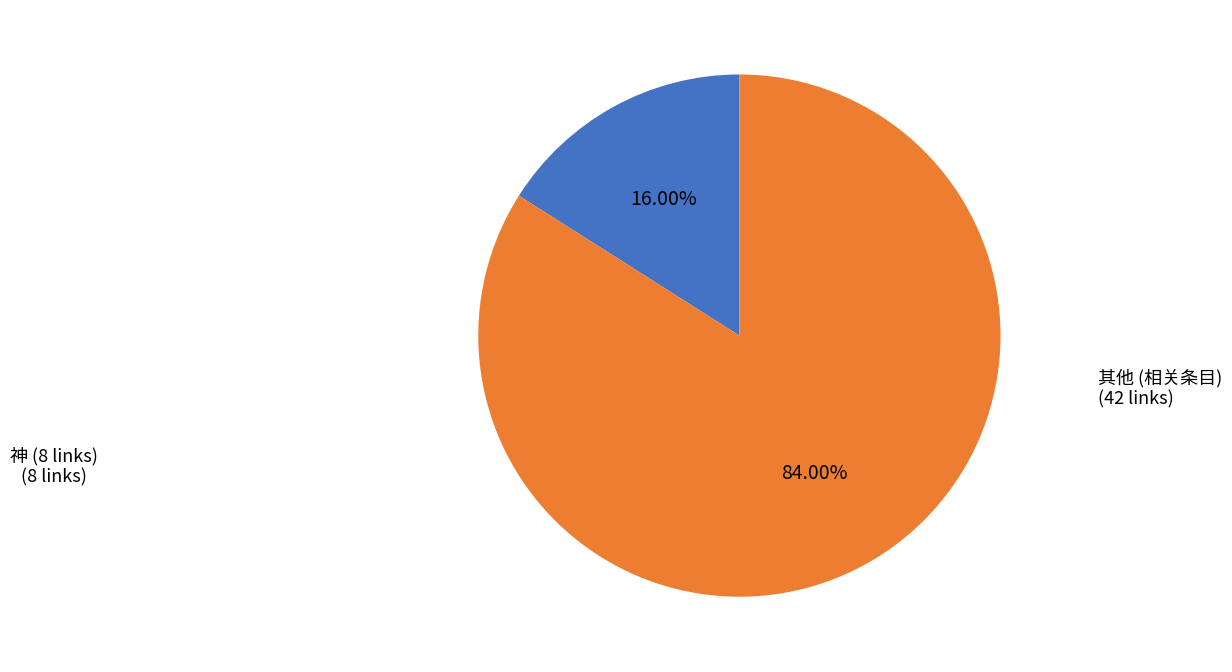

Does any single category account for the majority?

Yes